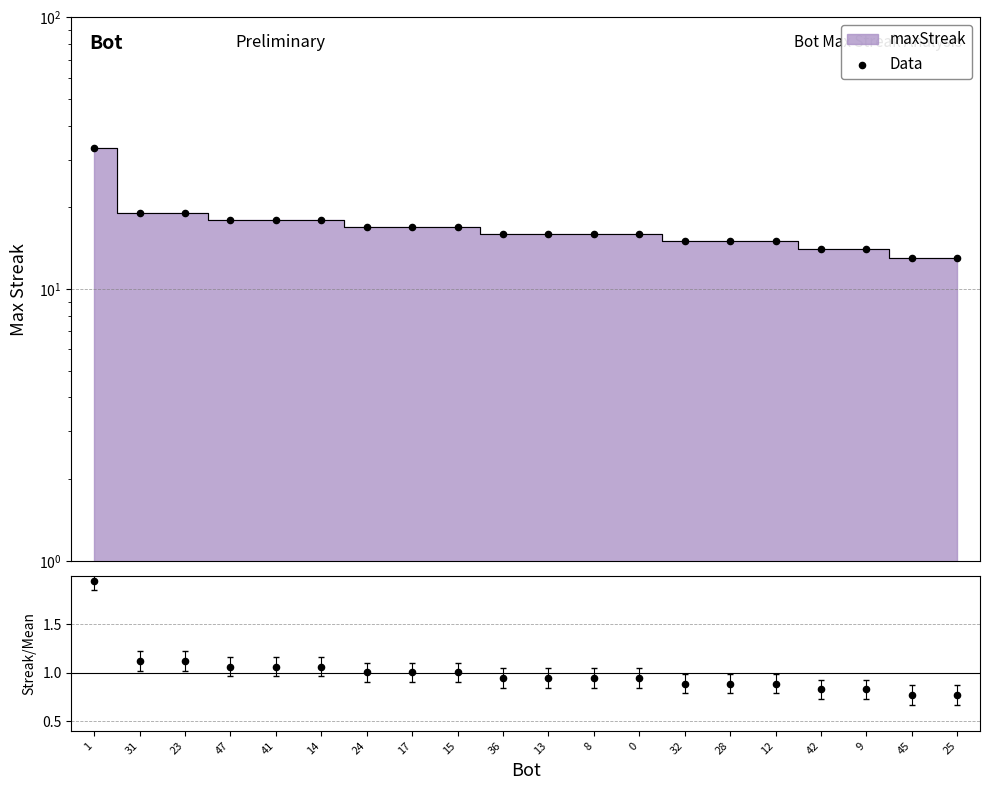

Which series reaches the minimum Y coordinate?

Streak/Mean